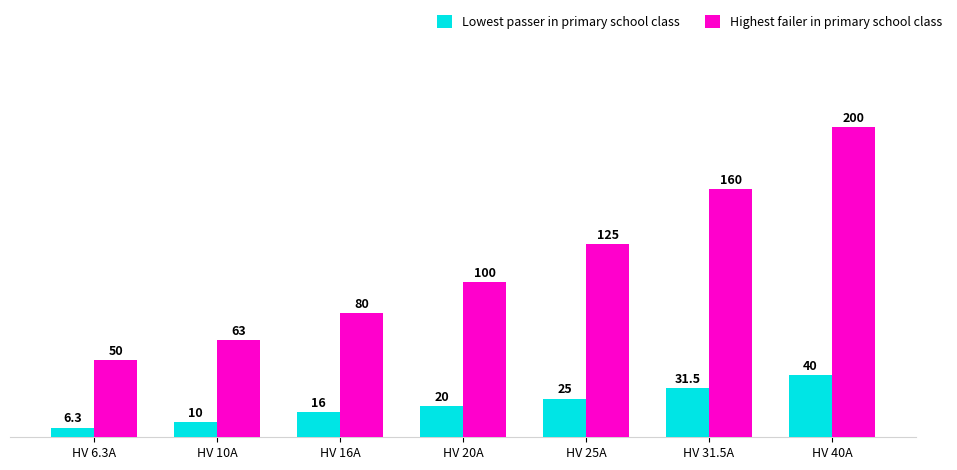

At HV 40A, list the series in order from largest to smallest.

Highest failer in primary school class, Lowest passer in primary school class